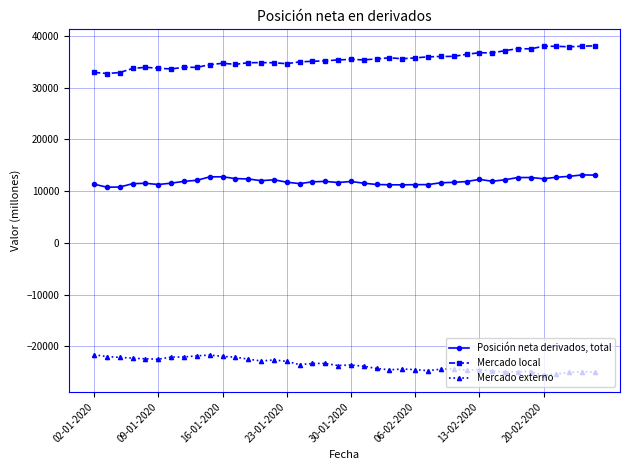

What is the average value of the Posición neta derivados, total series?

11918